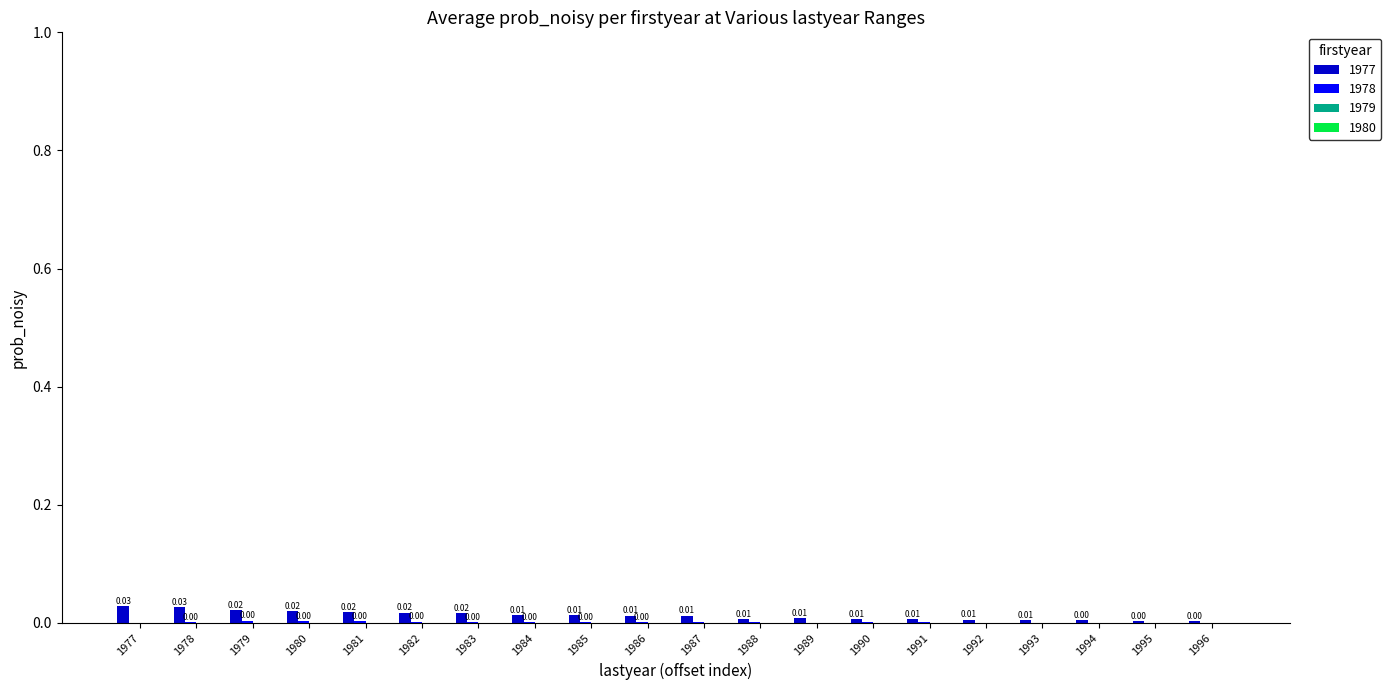

At which label is 1977 closest to 0?

1996